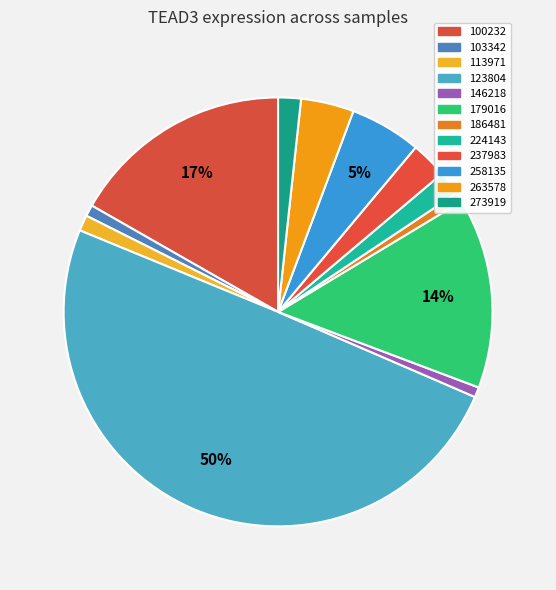

How many slices are in this pie chart?

12